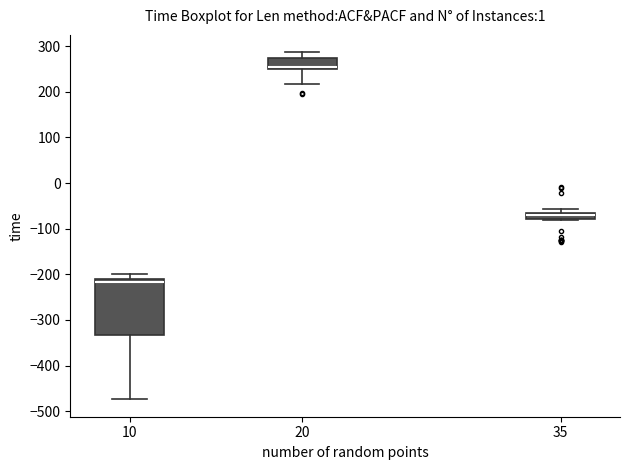

Comparing the boxes themselves (not the whiskers), which one is the tallest?

10